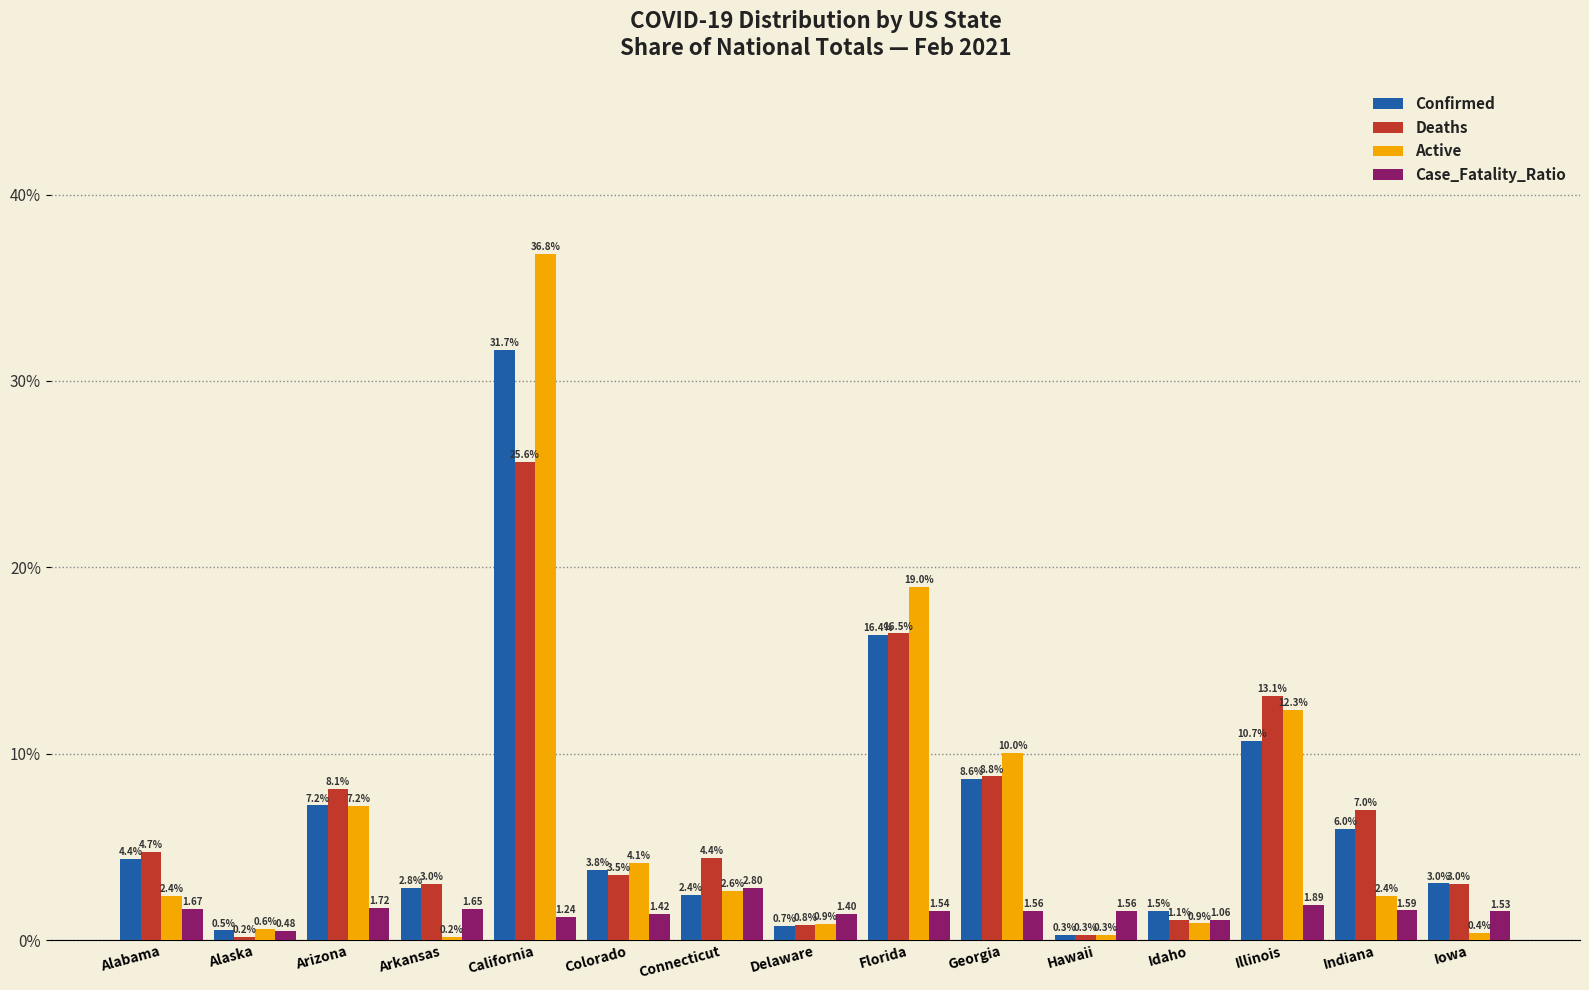

How many data points in Active are above 2?

9